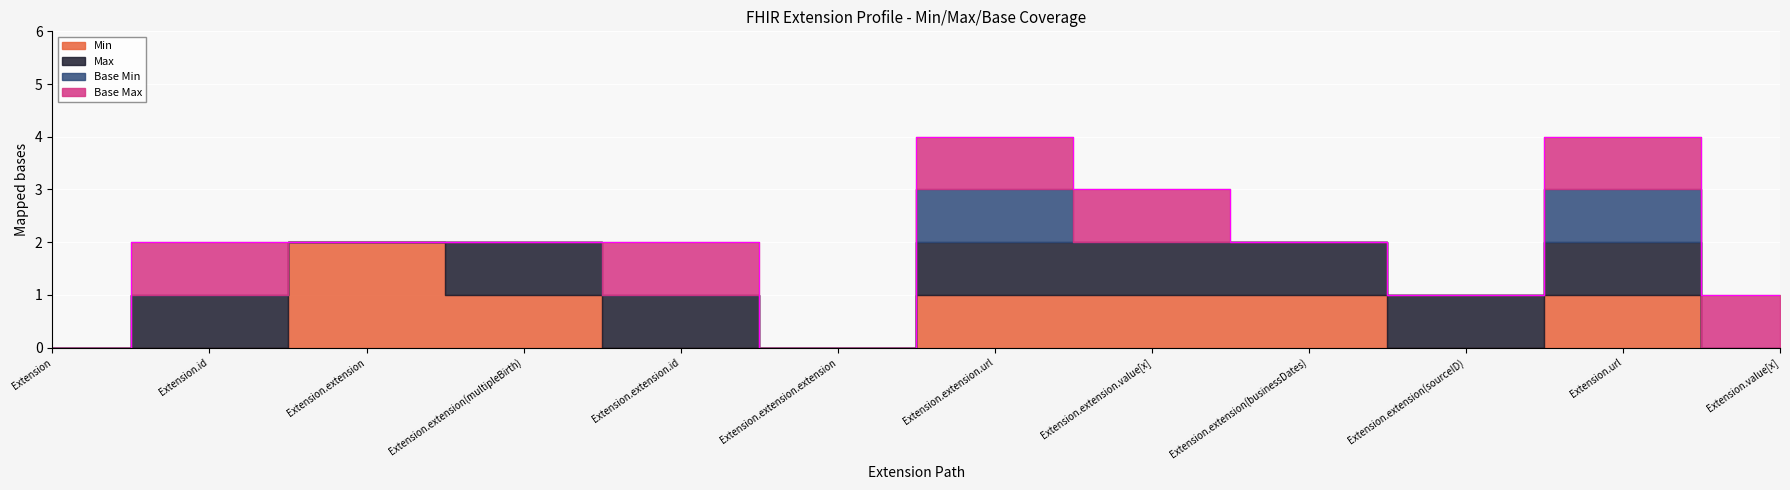

How many data points in Base Min are above 0?

2